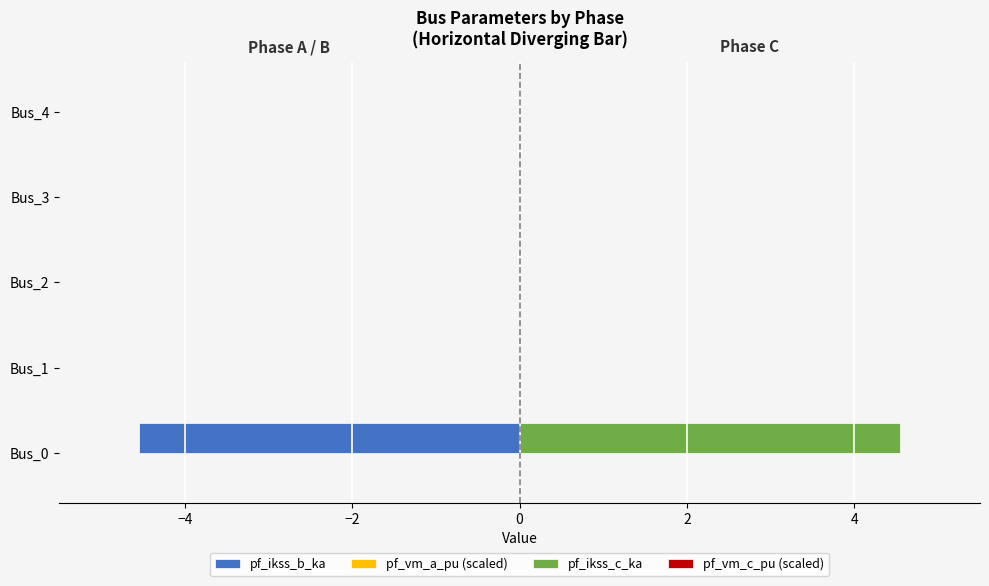

Which series has the largest total across all categories?

pf_ikss_c_ka